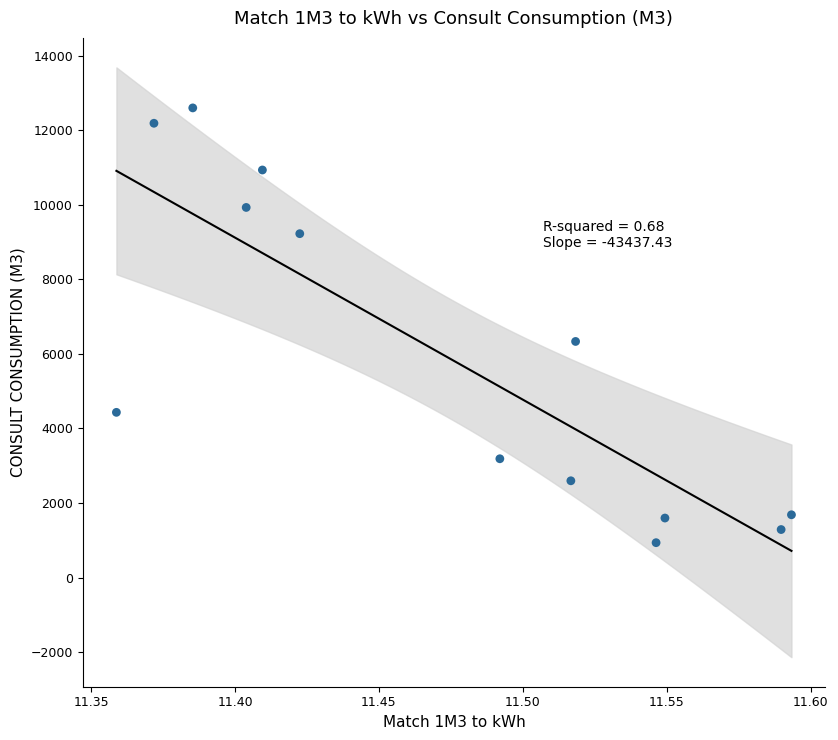

What Y value in the scatter plot is closest to 6767?

6334.4